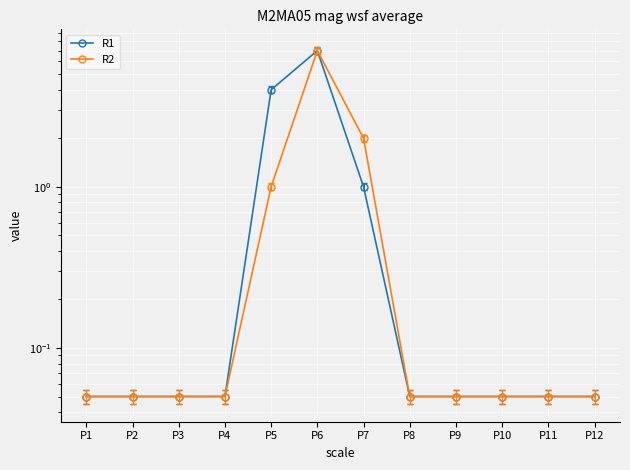

At which label does R2 reach its minimum?

P1